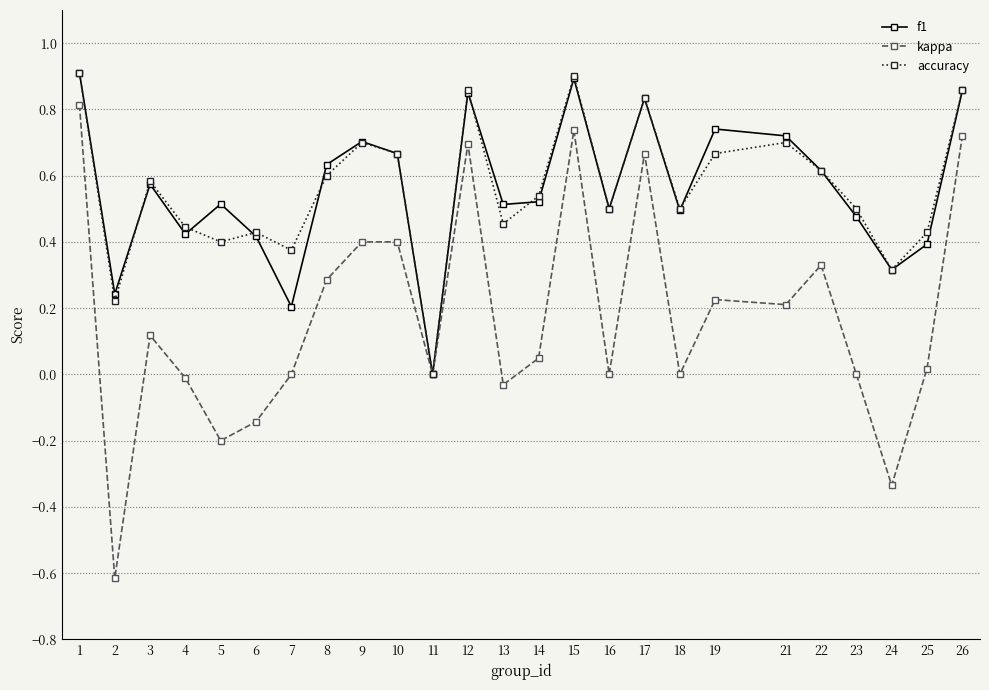

The value of kappa at 19 is 0.3. True or false?

False